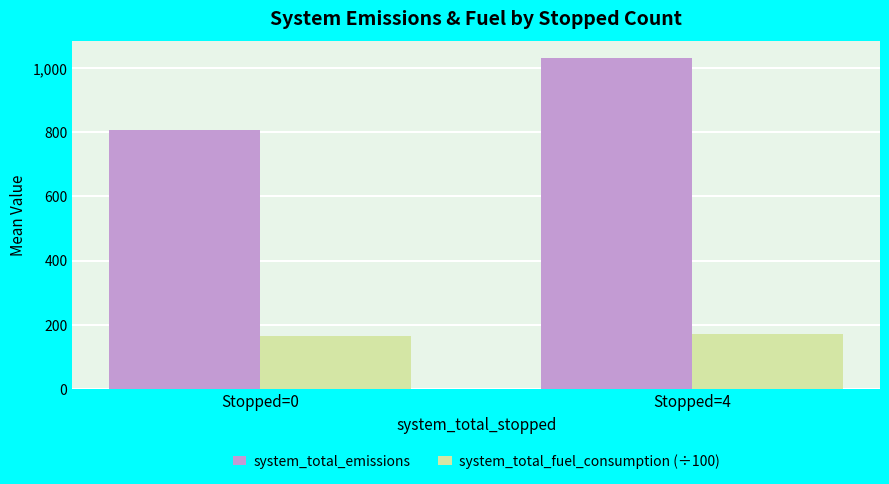

Is the value of system_total_fuel_consumption (÷100) at Stopped=0 greater than the value of system_total_emissions at Stopped=0?

No